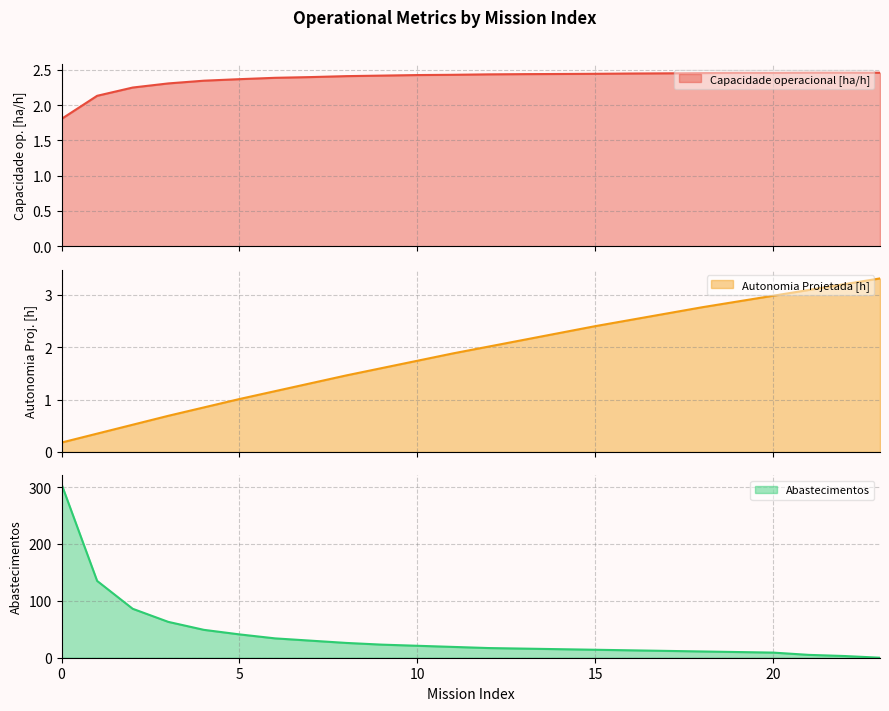

Which series has the largest total across all categories?

Abastecimentos